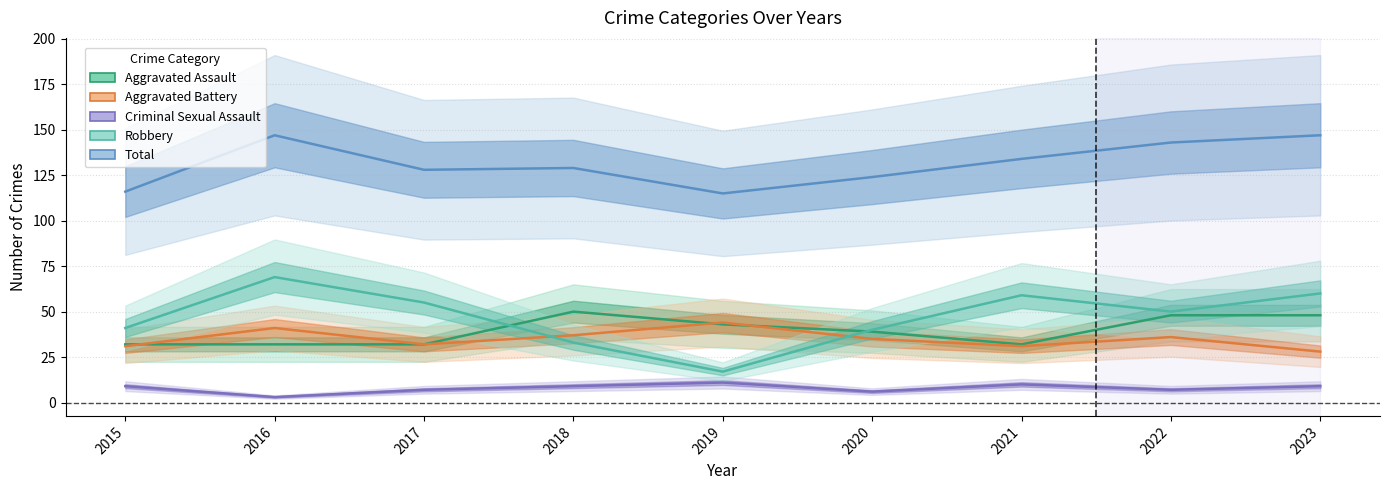

Reading left to right, what are all the values shown in this chart?

Aggravated Assault: 32	32	32	50	43	39	32	48	48
Aggravated Battery: 31	41	32	37	44	35	31	36	28
Criminal Sexual Assault: 9	3	7	9	11	6	10	7	9
Robbery: 41	69	55	33	17	40	59	50	60
Total: 116	147	128	129	115	124	134	143	147